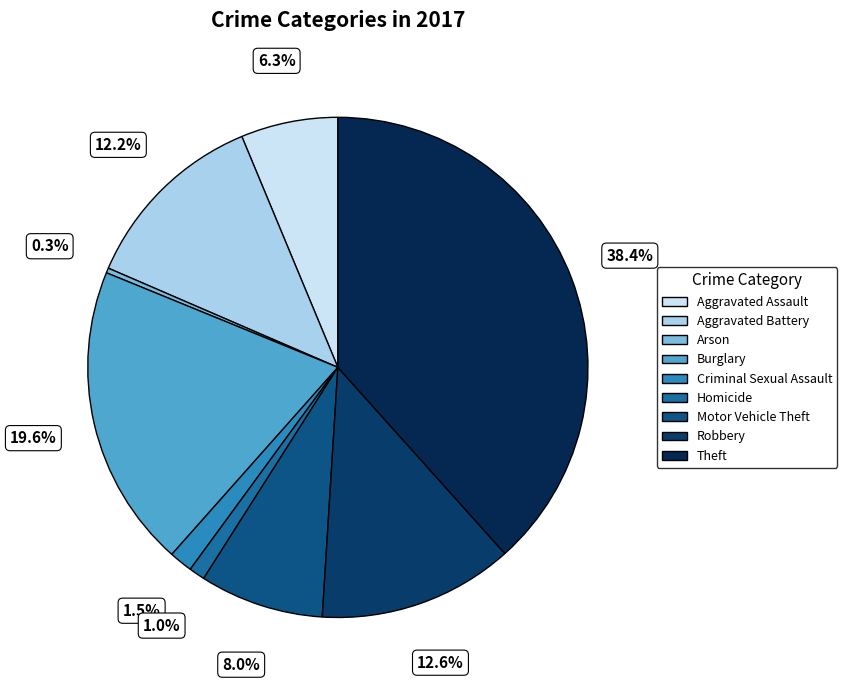

Which category has the smallest portion of the pie?

Arson